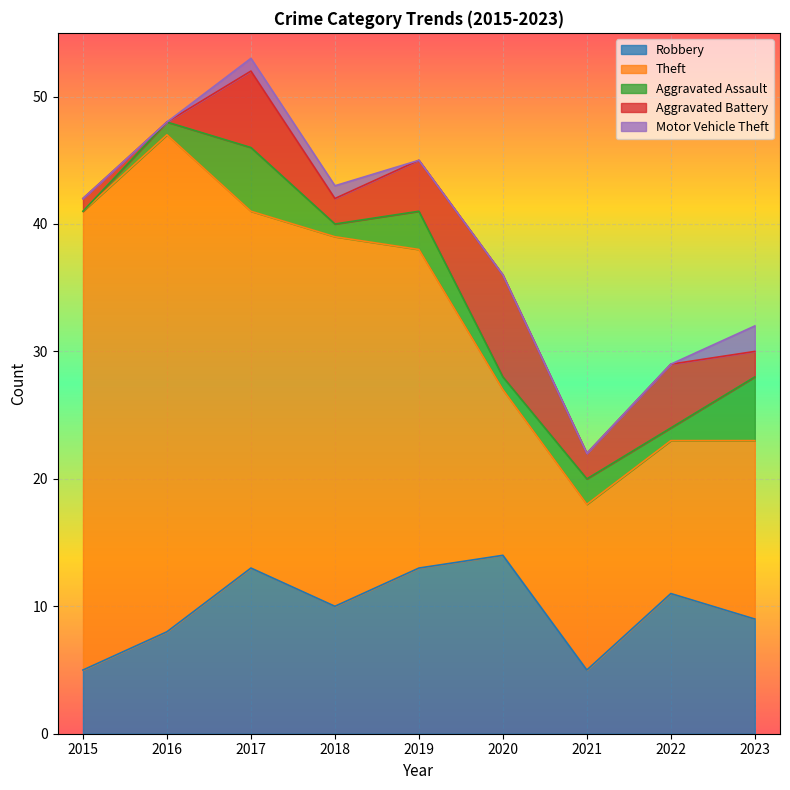

At how many categories does at least one series exceed 21?

5